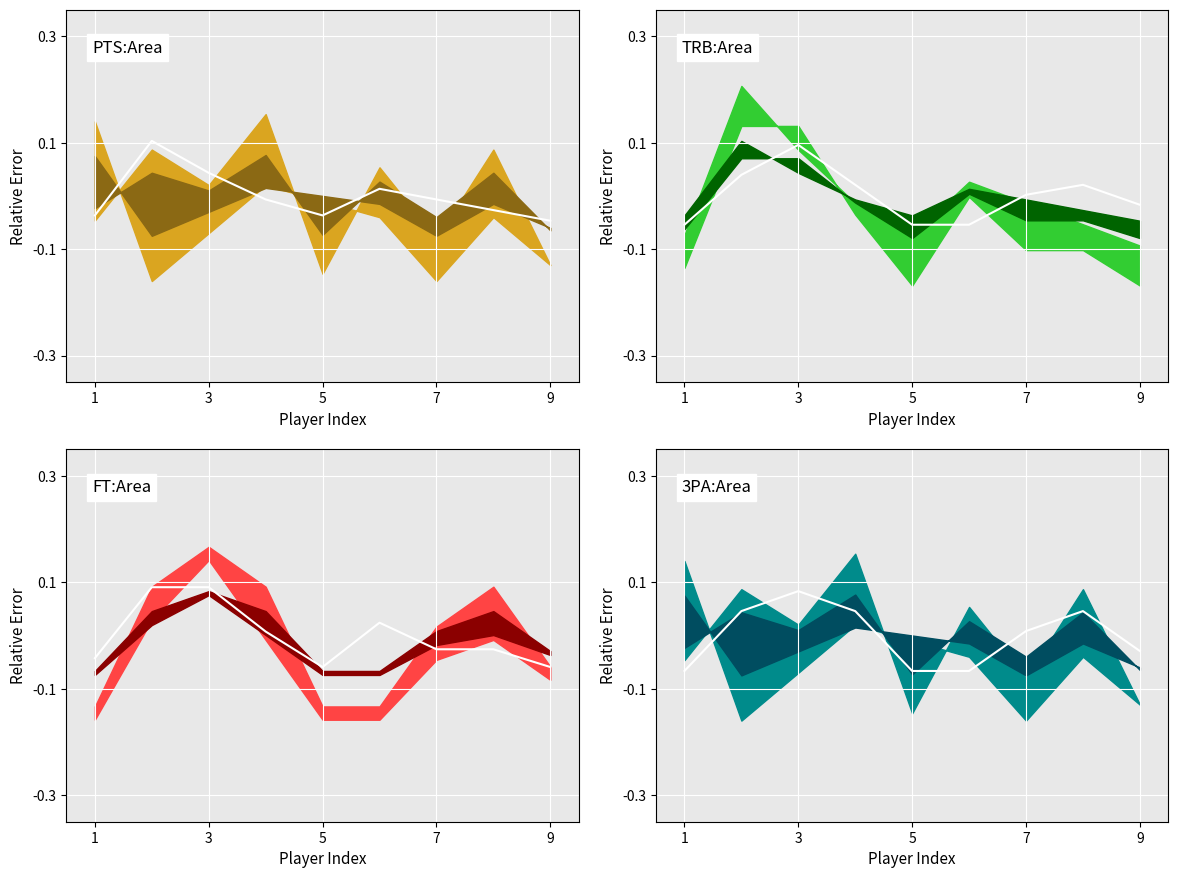

After their last crossing, which series has the higher values: TRB or FT?

FT